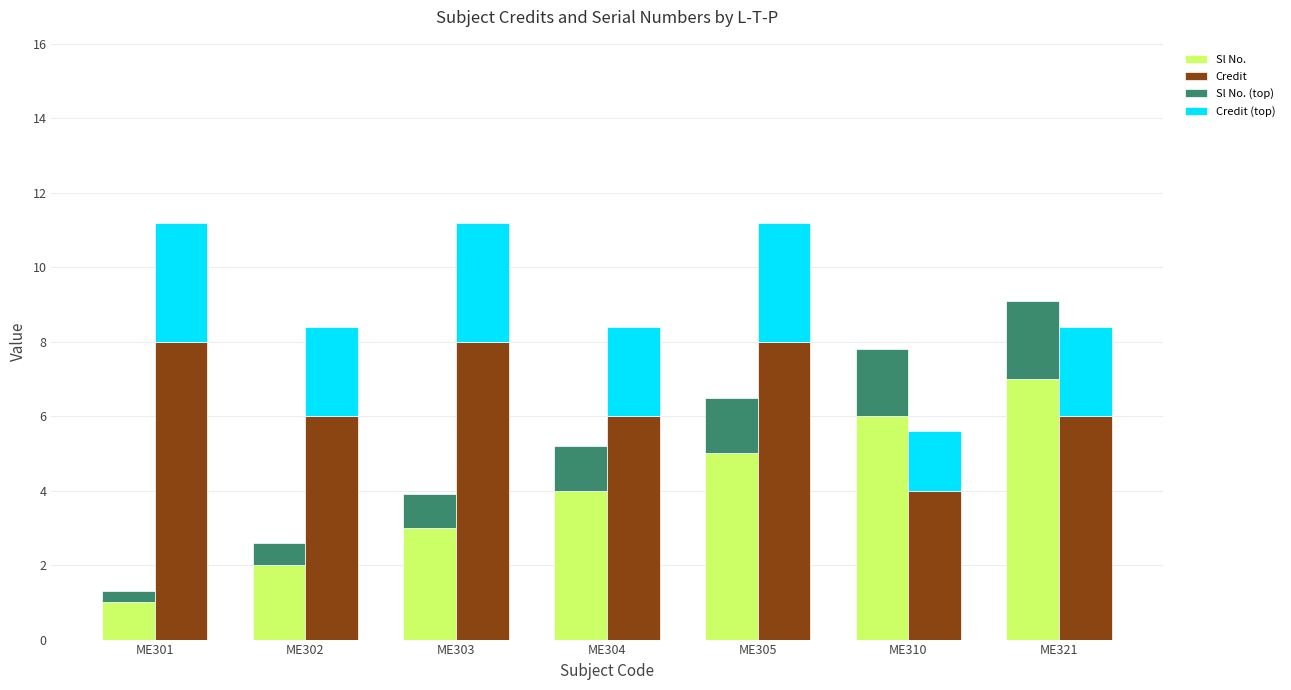

How many bars are there in each group?

4